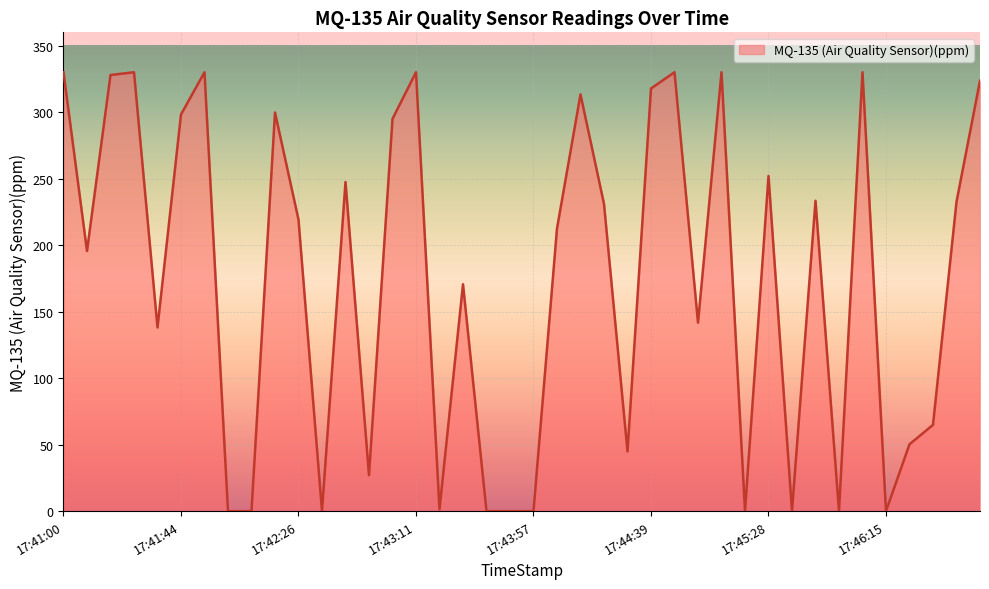

What is the maximum value shown in the chart?

330.0